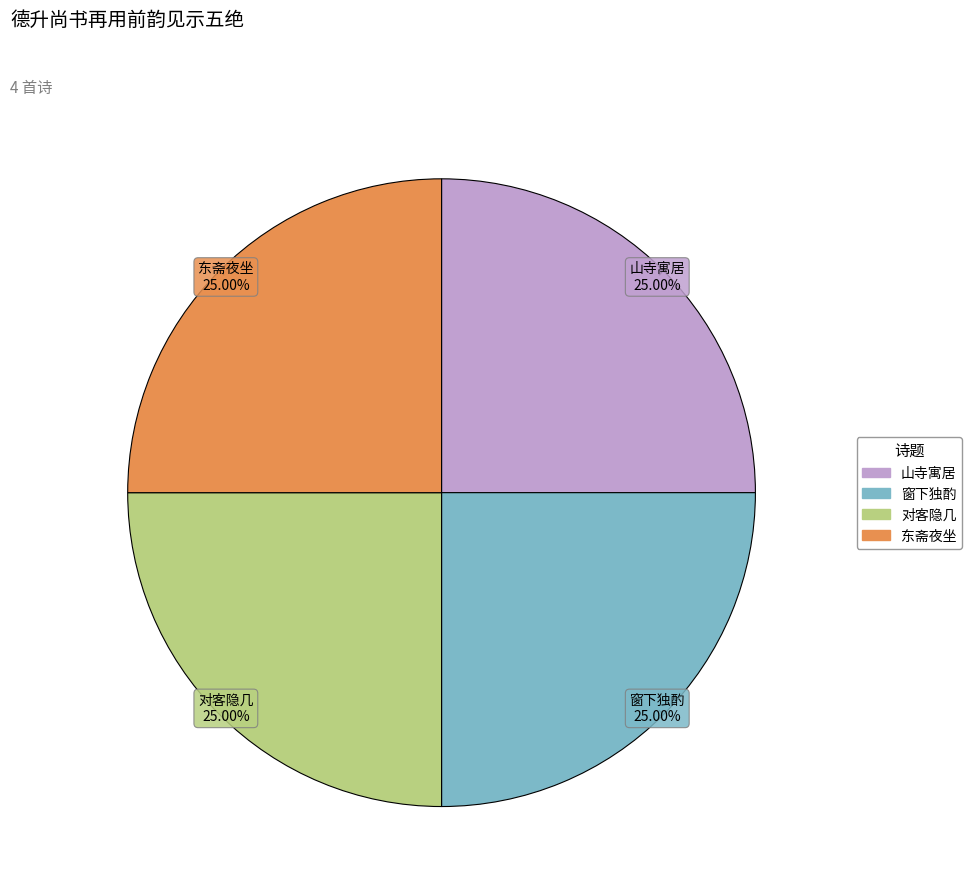

Is there any slice that represents more than half of the pie?

No